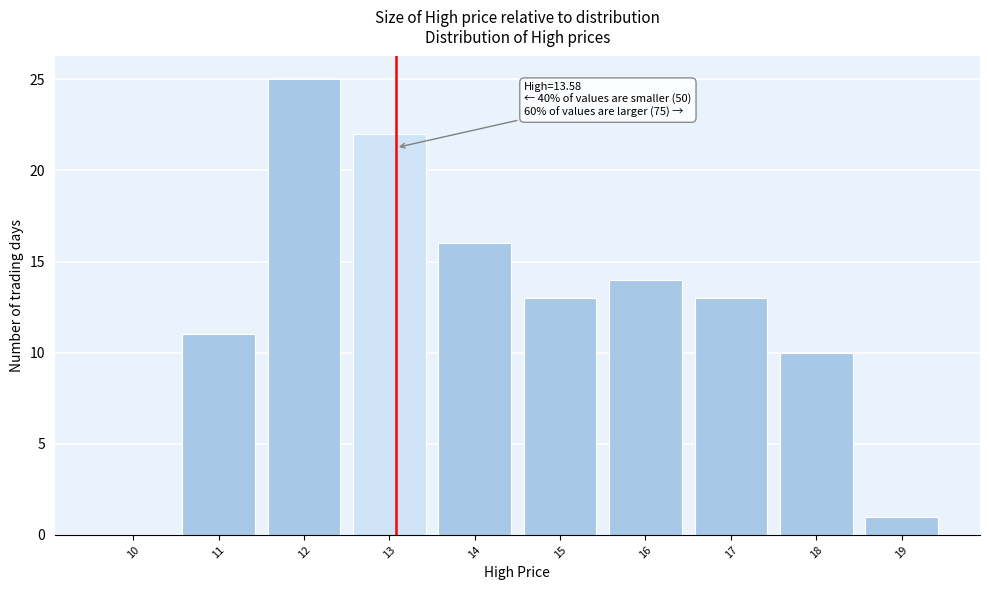

Reading left to right, what are all the values shown in this chart?

10=0	11=11	12=25	13=22	14=16	15=13	16=14	17=13	18=10	19=1